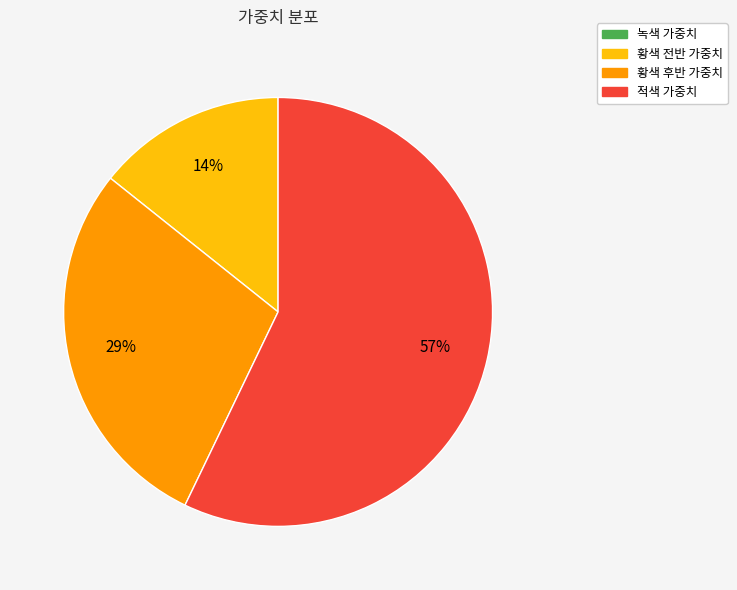

To the nearest percent, what percentage of the pie is 황색 후반 가중치?

29%